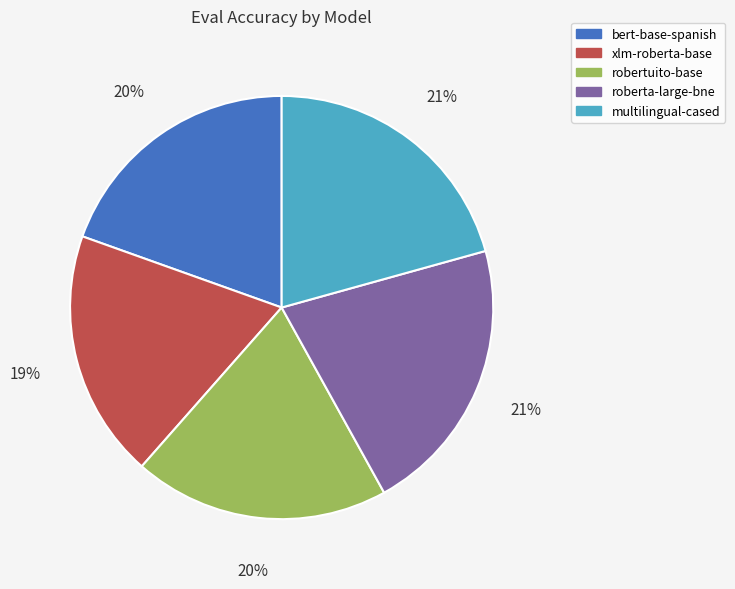

True or false: bert-base-spanish accounts for 30% of the total.

False